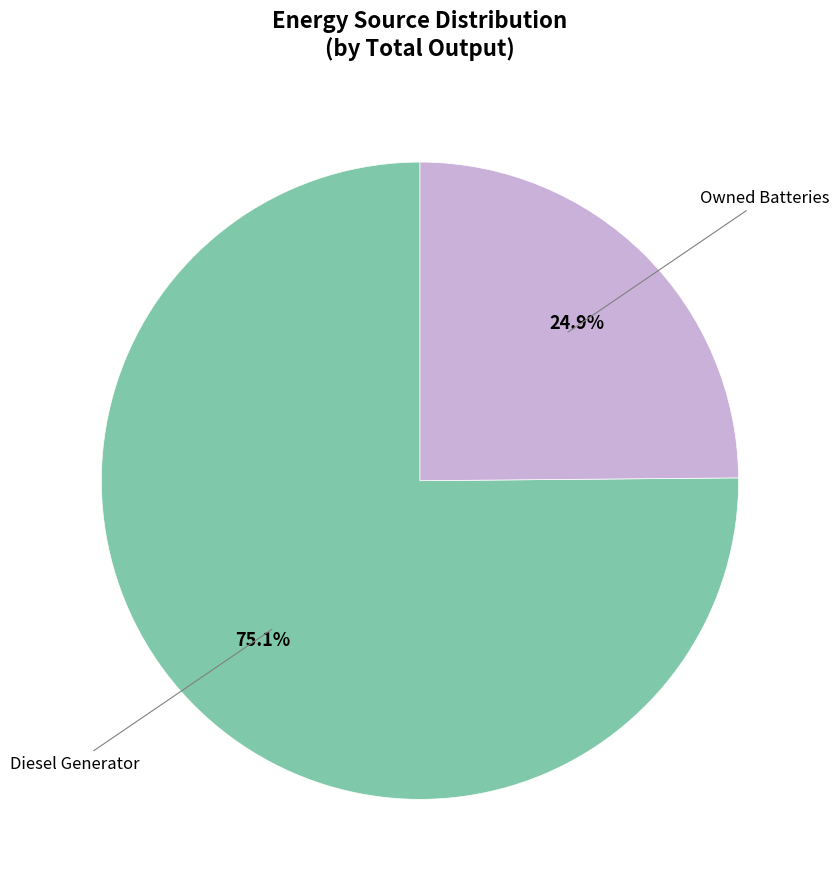

Which category accounts for the majority?

Diesel Generator